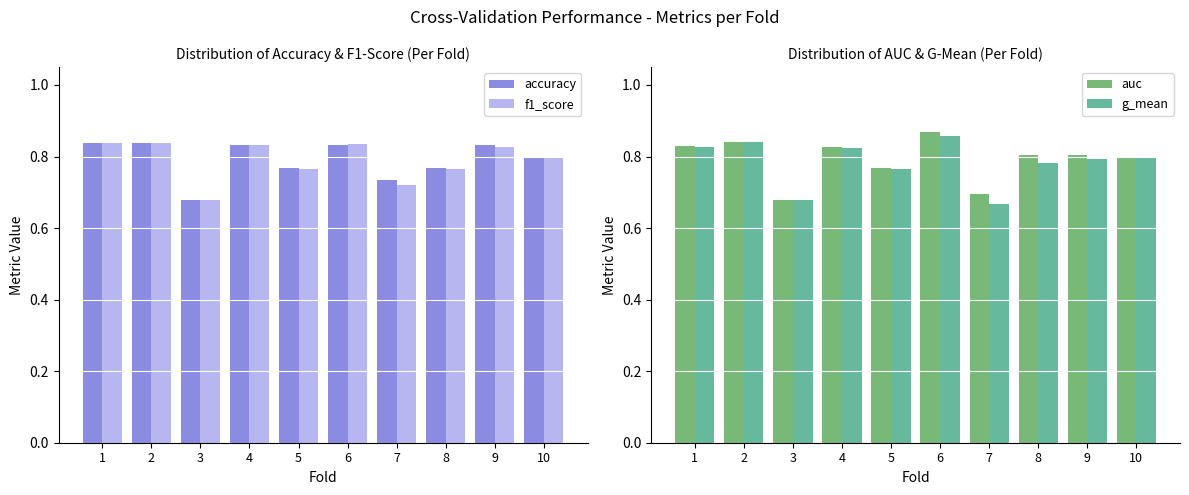

Is the value of auc at 9 greater than the value of f1_score at 10?

Yes